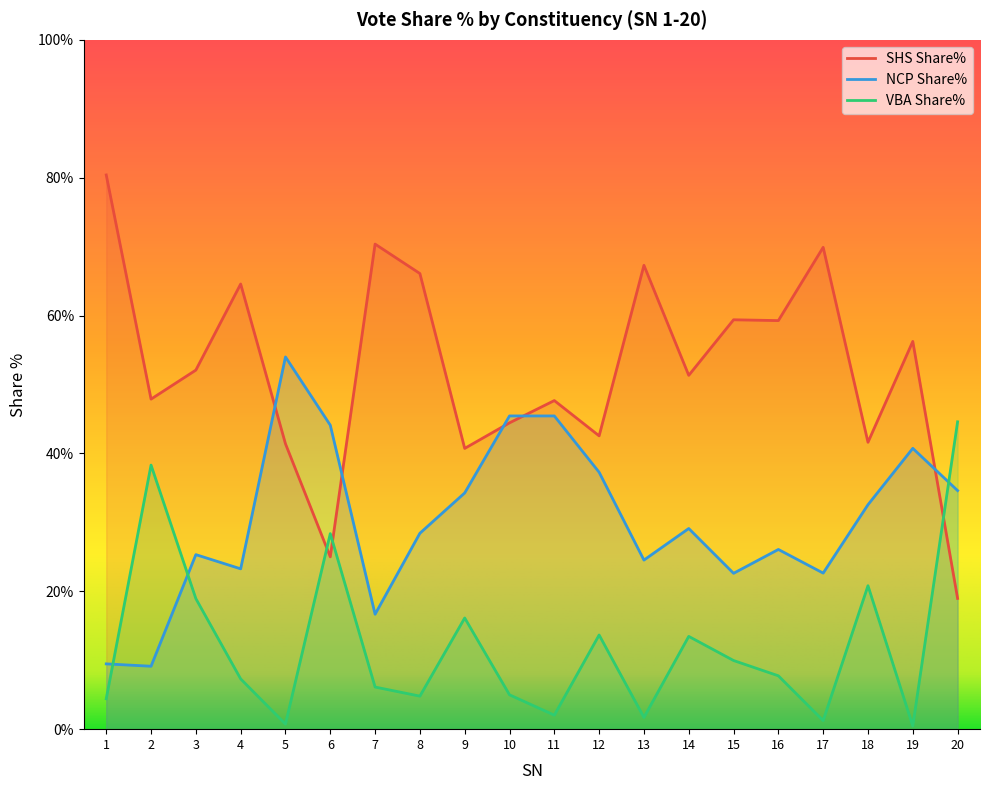

Which series has the largest total across all categories?

SHS Share%